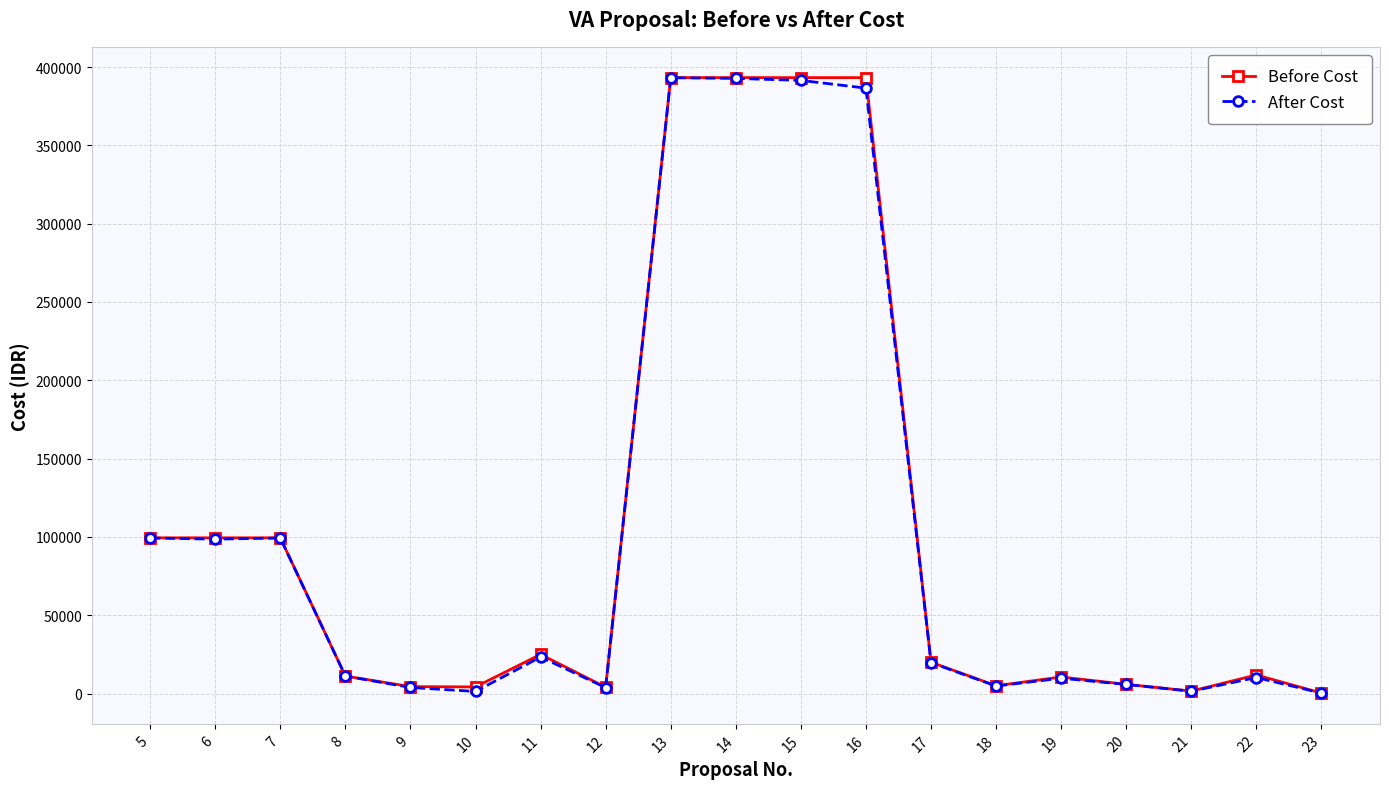

Which series changed the most between 15 and 18?

Before Cost